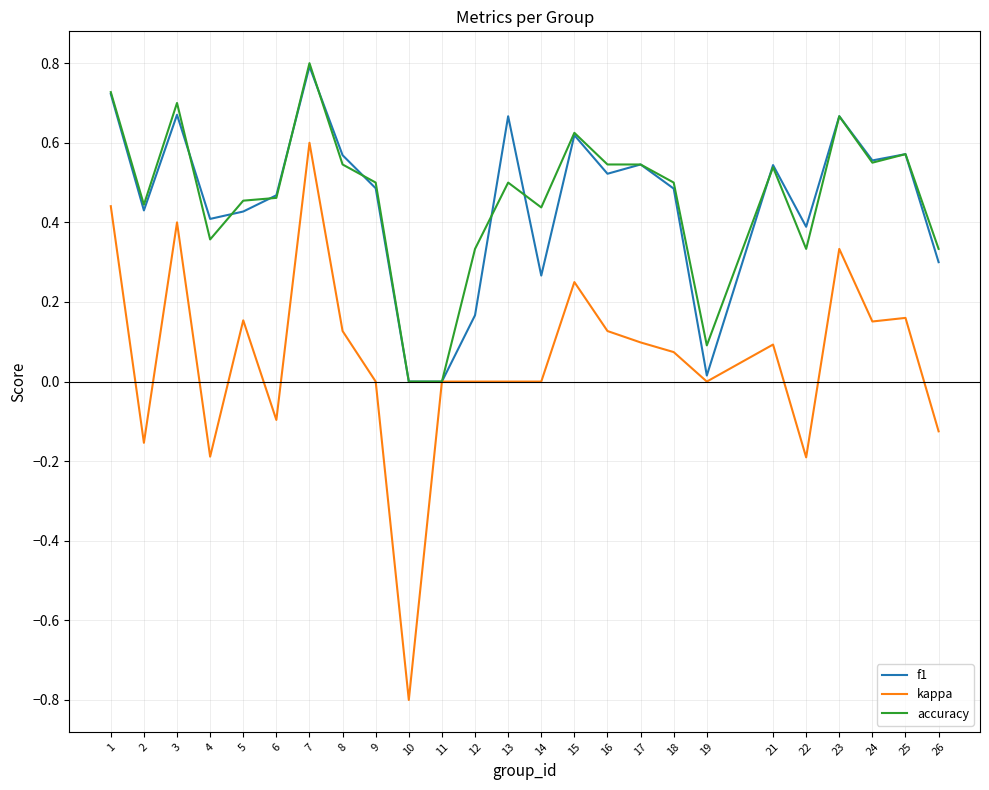

What is the greatest value displayed?

0.8